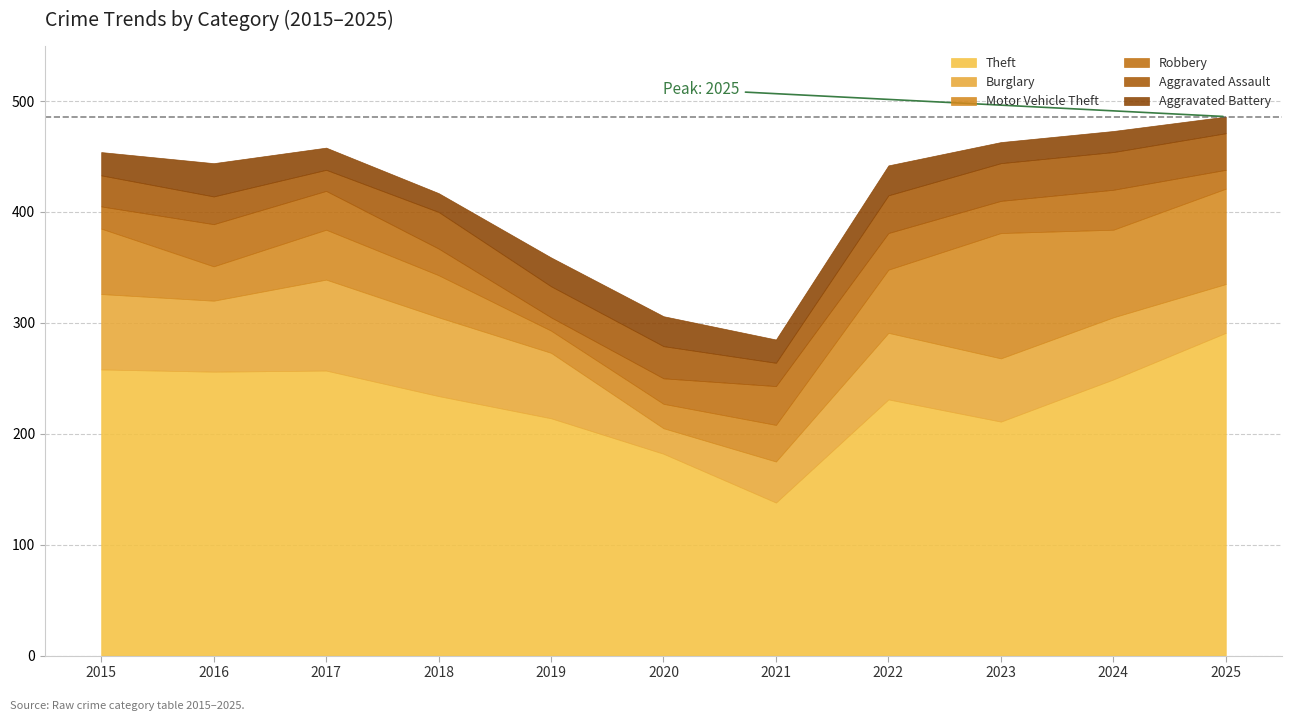

What are all the series names shown in the legend?

Theft, Burglary, Motor Vehicle Theft, Robbery, Aggravated Assault, Aggravated Battery